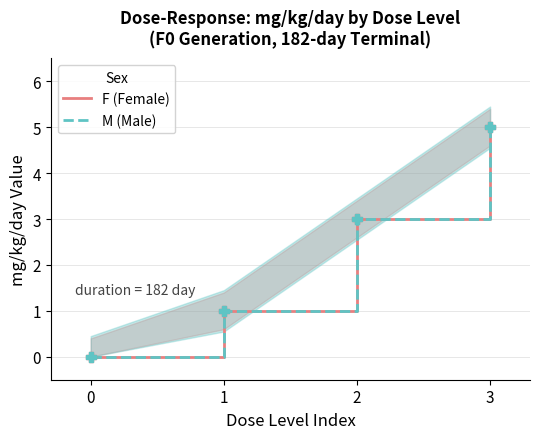

Reading right to left, extract all data points from this chart.

F (Female): 5	3	1	0
M (Male): 5	3	1	0